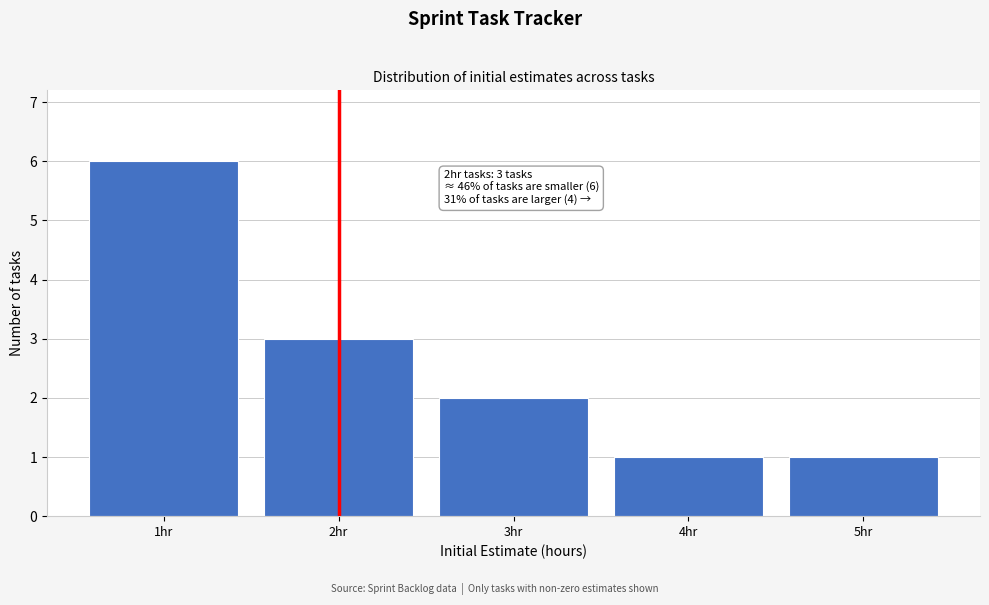

Over which range of the x-axis is the bar tallest?

0.5 to 1.5